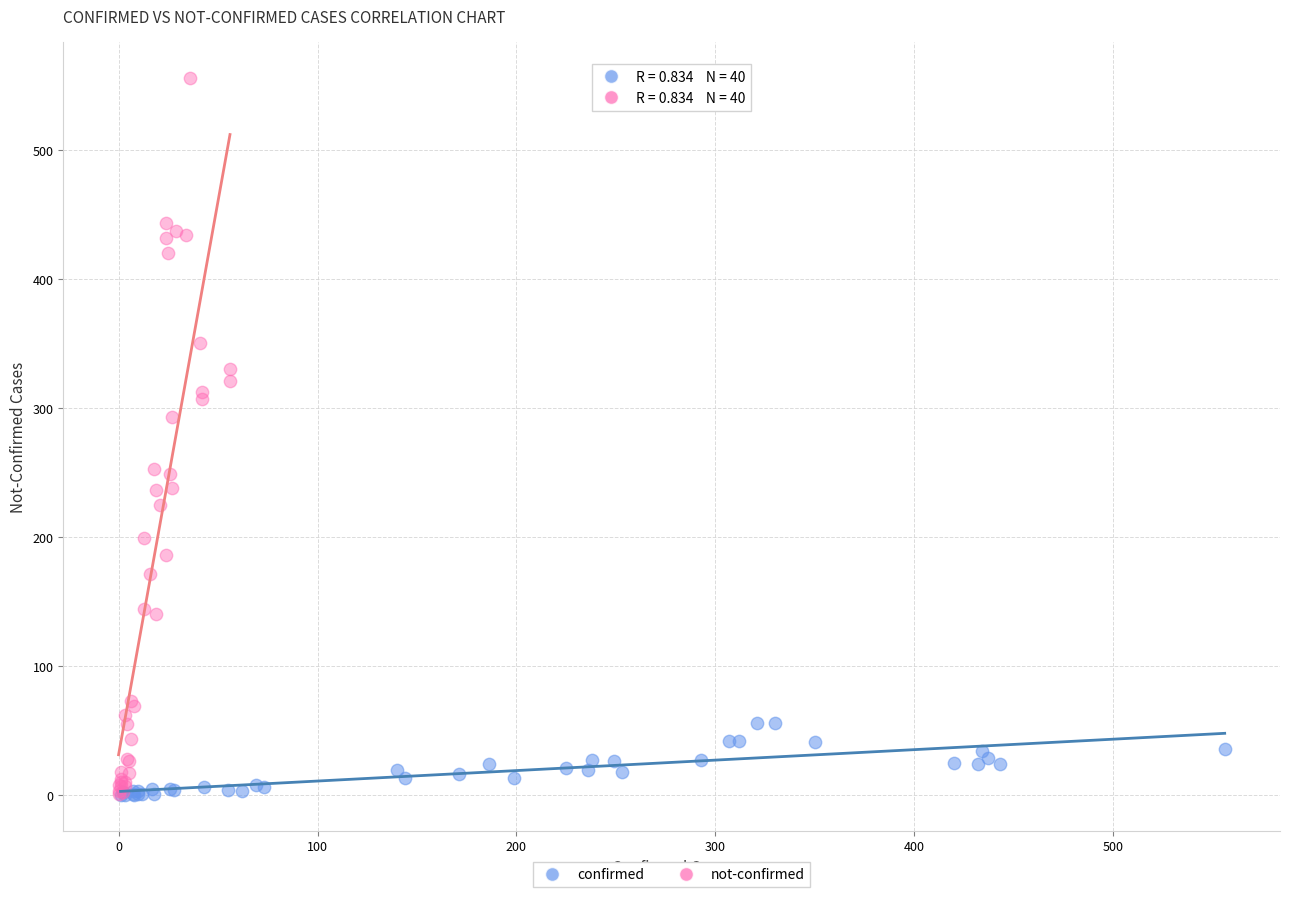

Which series has the largest Y range (max minus min)?

not-confirmed